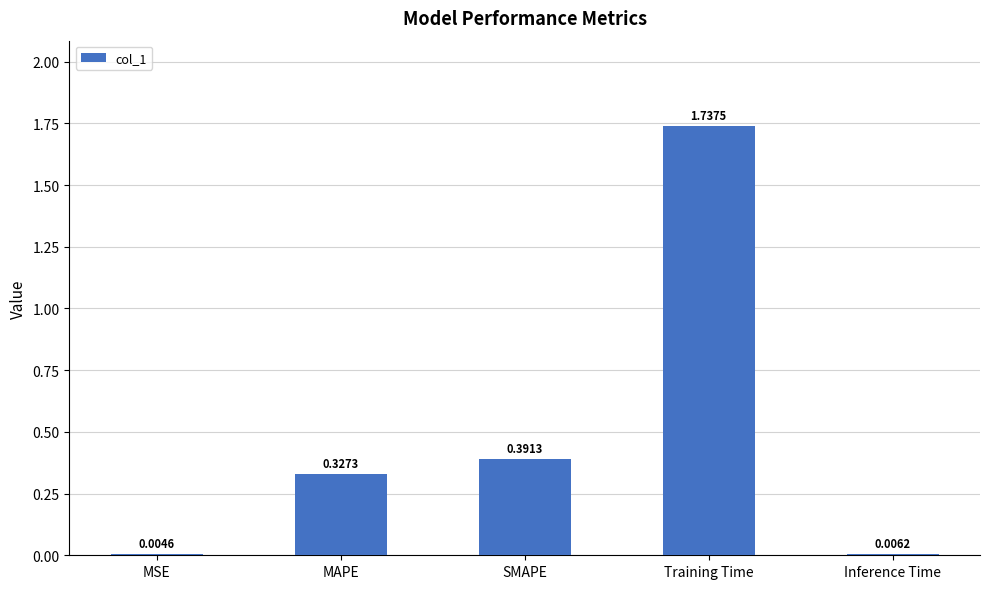

Are the bars horizontal?

No